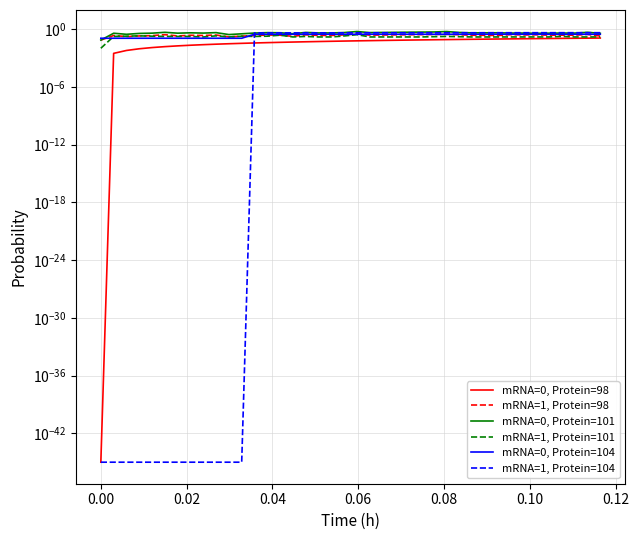

Is this an area chart (filled region under the line)?

No